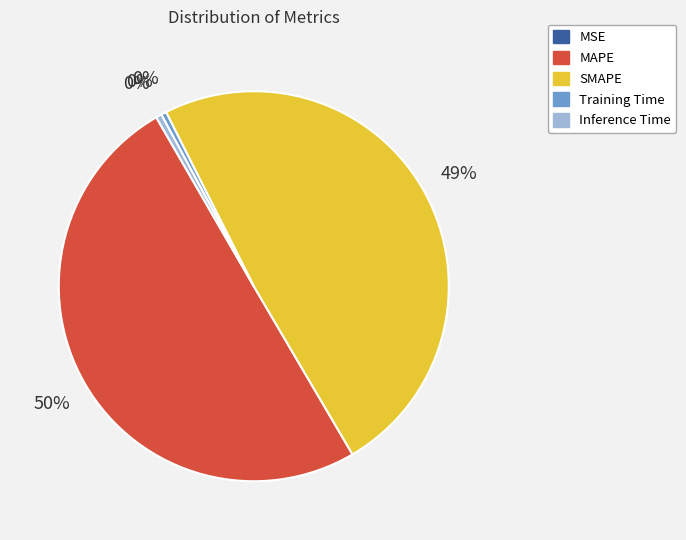

What is the majority slice?

MAPE